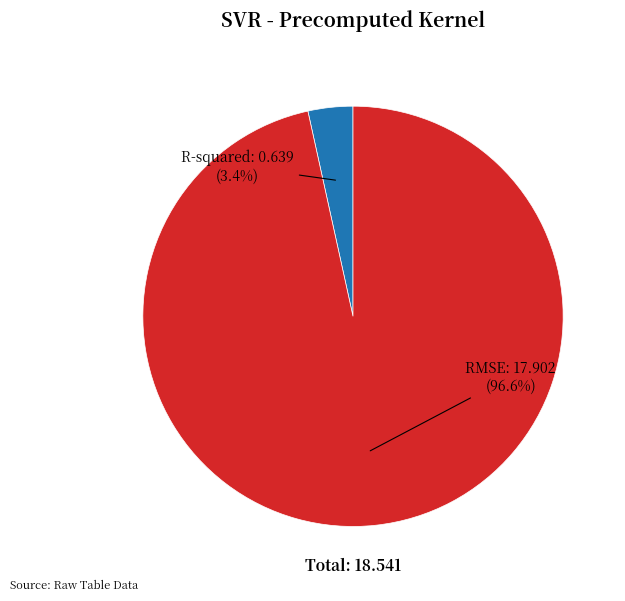

Is there a majority slice in this chart?

Yes